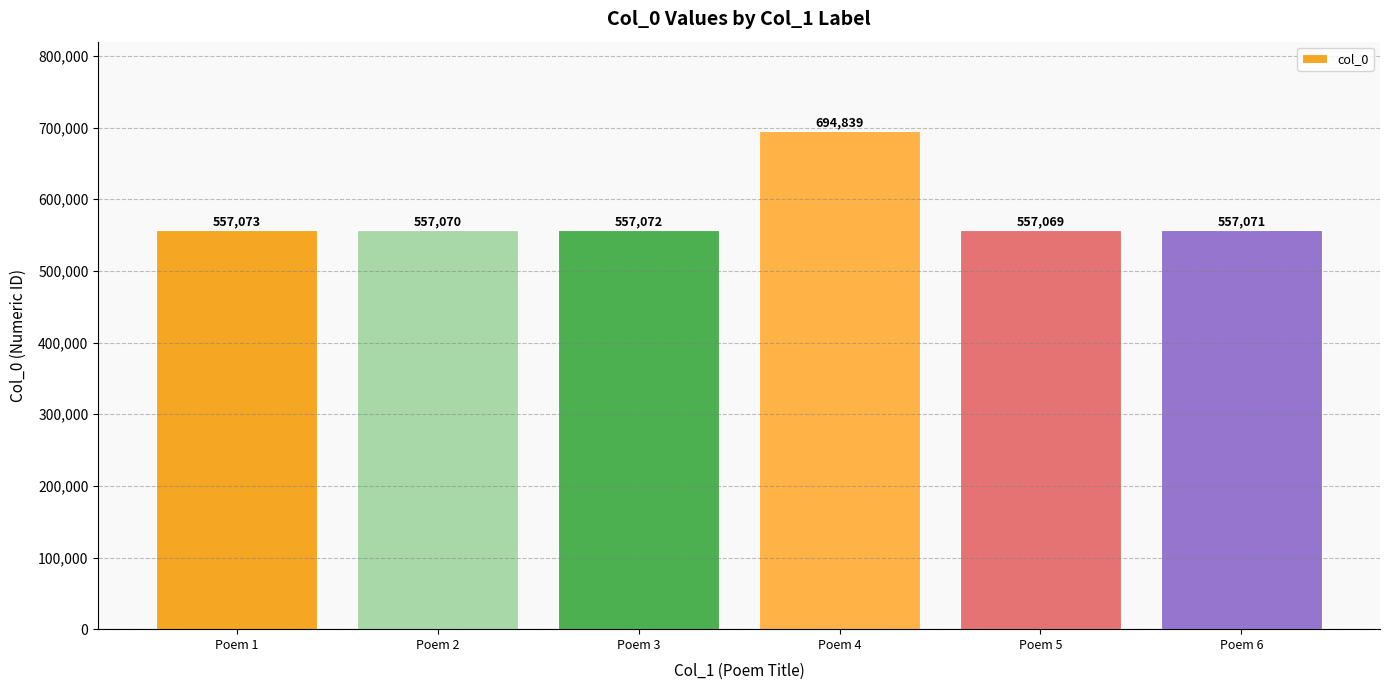

Which category has the highest value across all series?

Poem 4